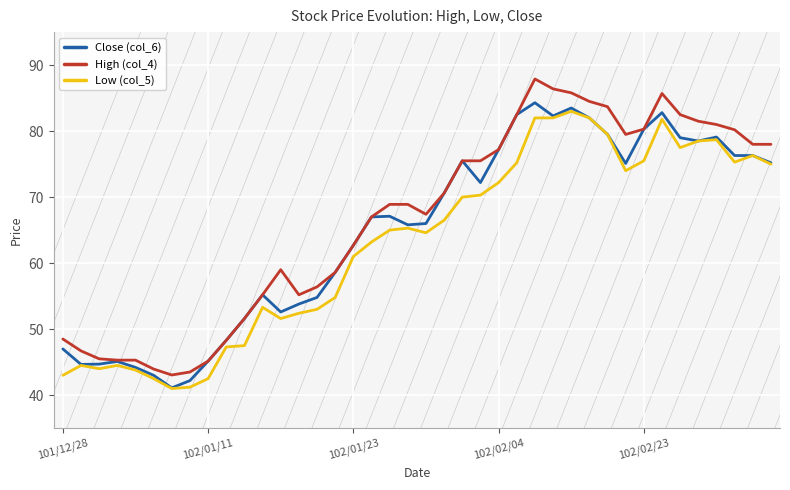

True or false: High (col_4) and Low (col_5) cross at least once.

False